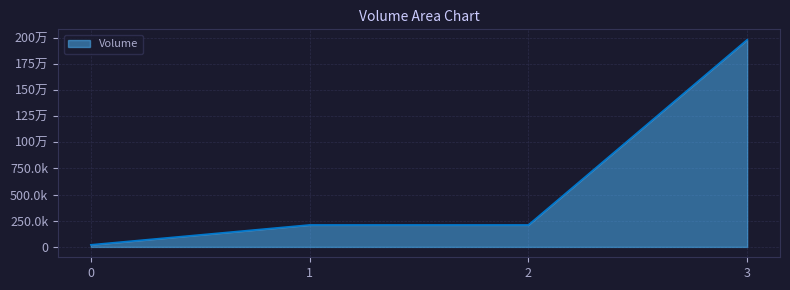

Is this an area chart (filled region under the line)?

Yes